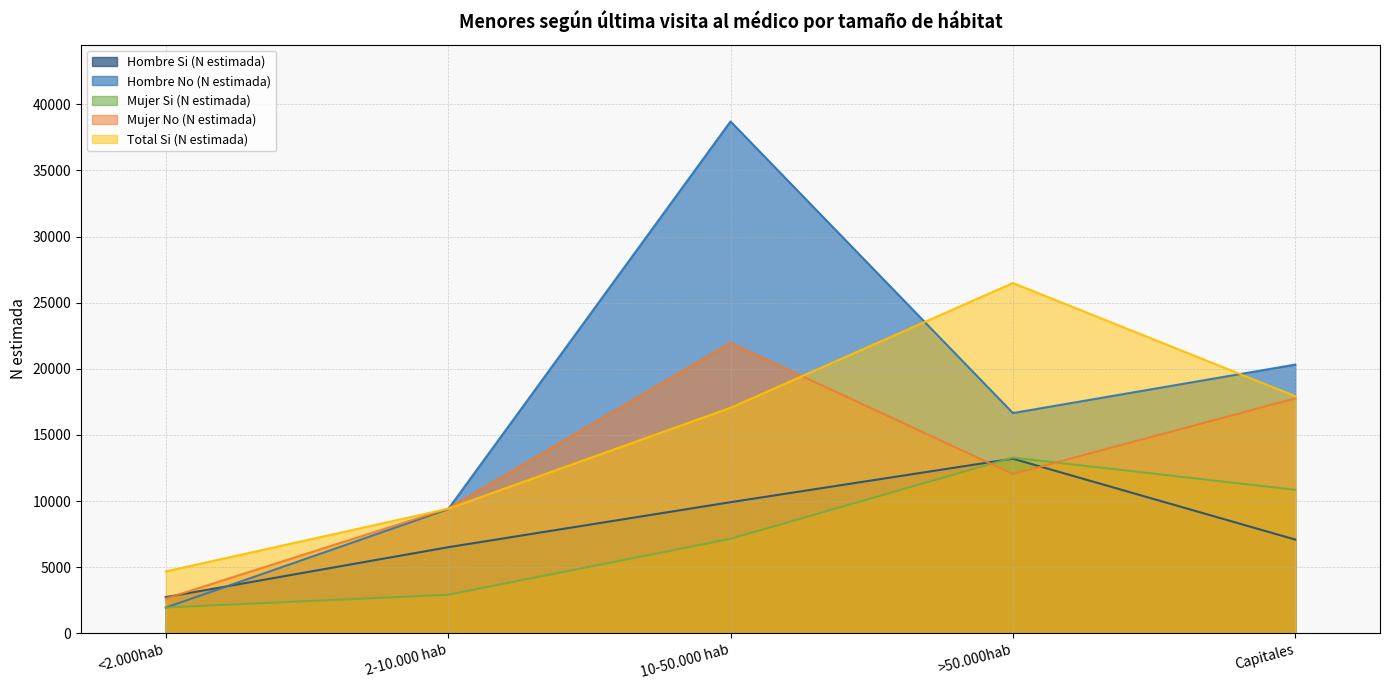

What is the value of the Hombre Si (N estimada) point at the 2nd from the left?

6505